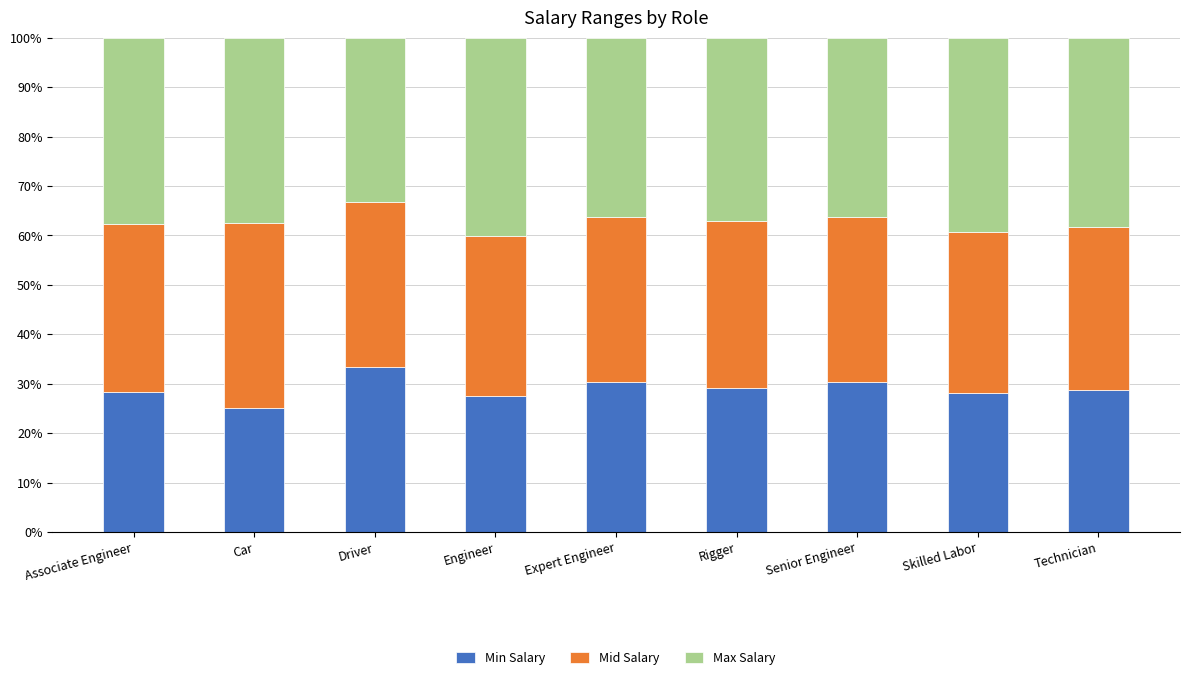

What is the total value across all series at Technician?

100.0